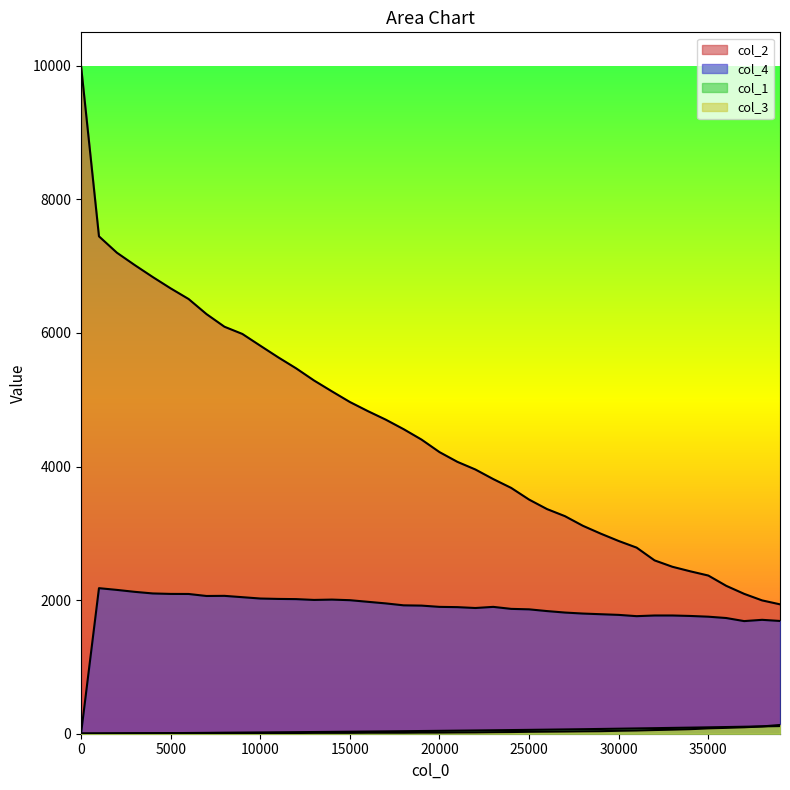

What is the minimum value for col_3?

5.0